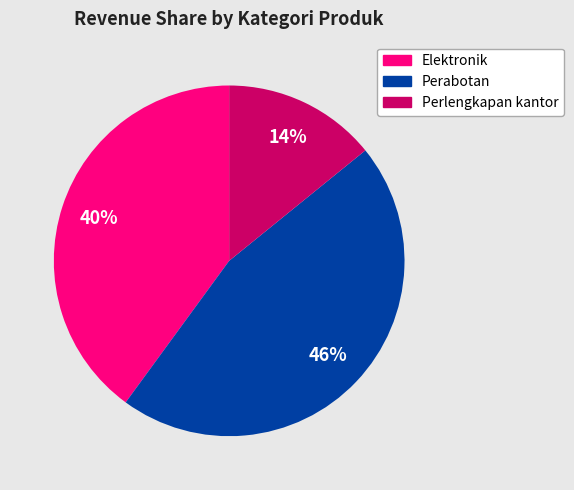

Is the sum of Perabotan and Perlengkapan kantor greater than half?

Yes